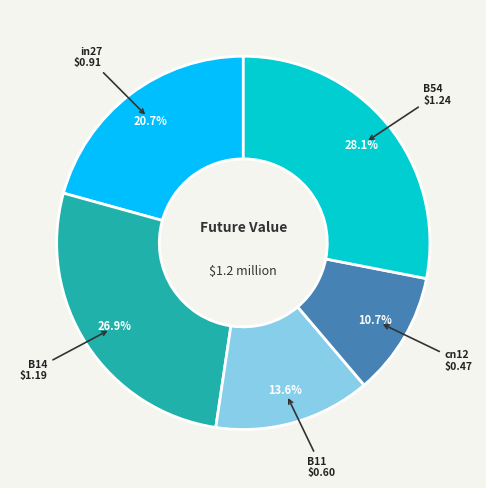

Between in27 and cn12, which is larger?

in27